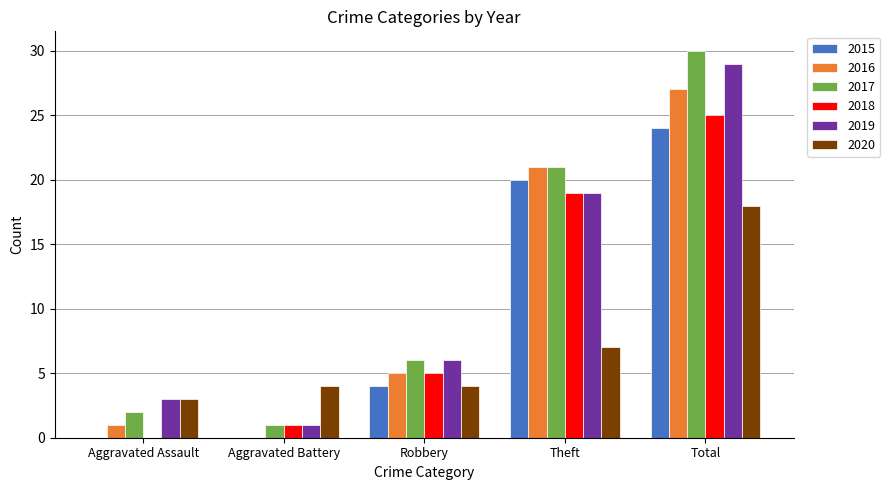

Which series changed the most between Aggravated Assault and Robbery?

2018